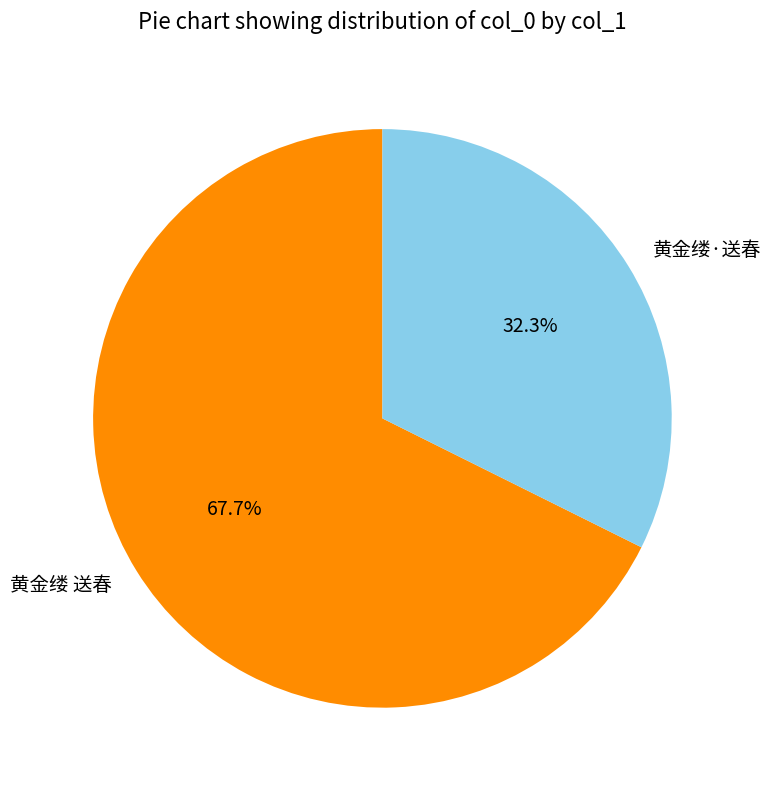

To the nearest percent, what is the difference between the largest and smallest slice percentages?

35%